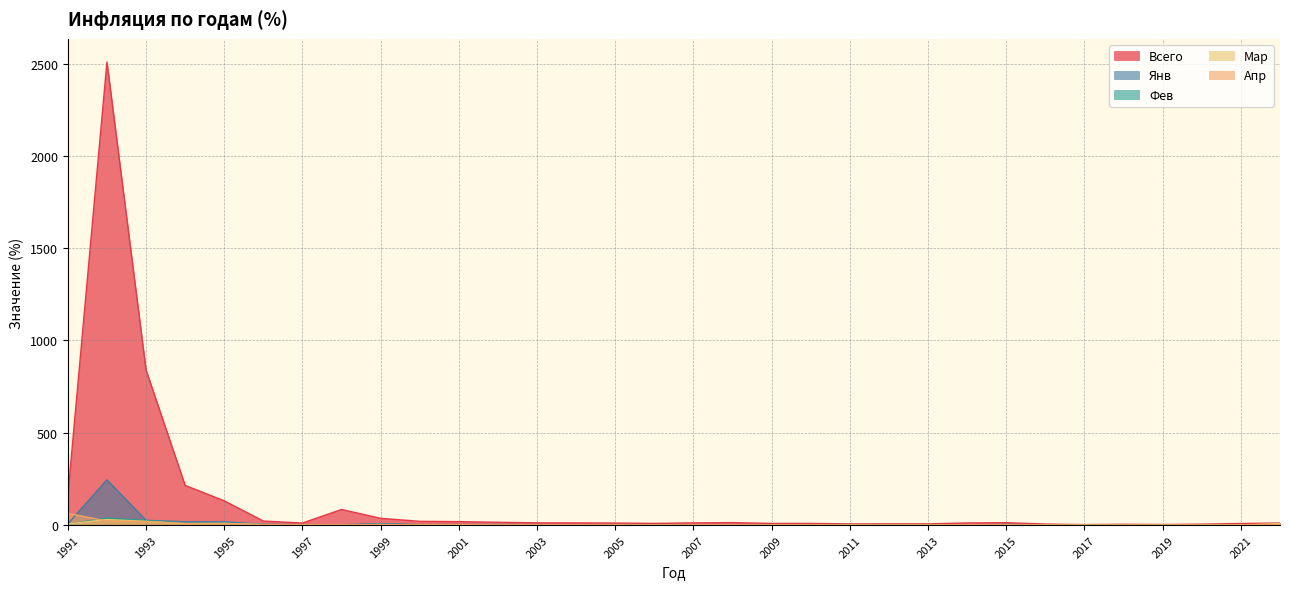

What is the approximate value of Мар at 2007?

0.6